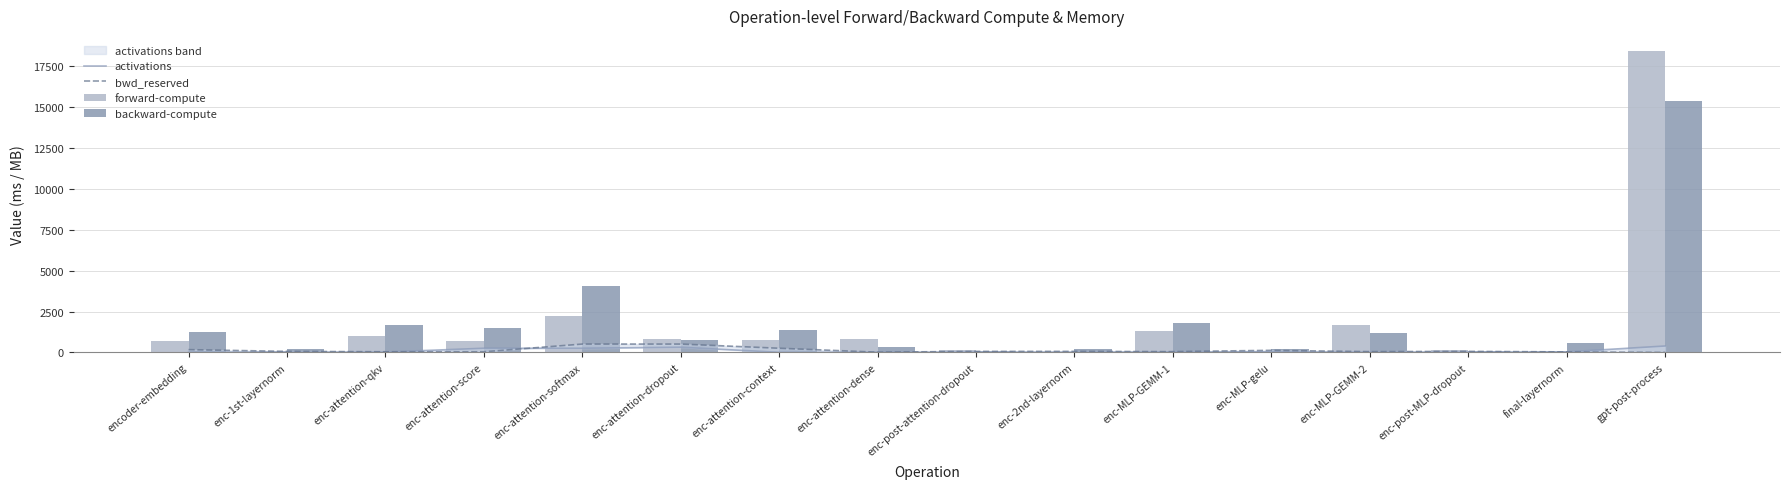

What is the sum of all activations values?

1476.9